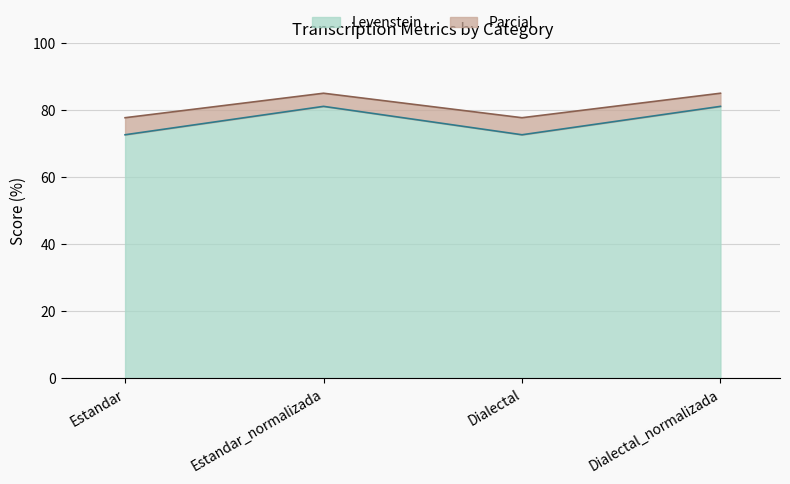

Which series has the largest total across all categories?

Parcial